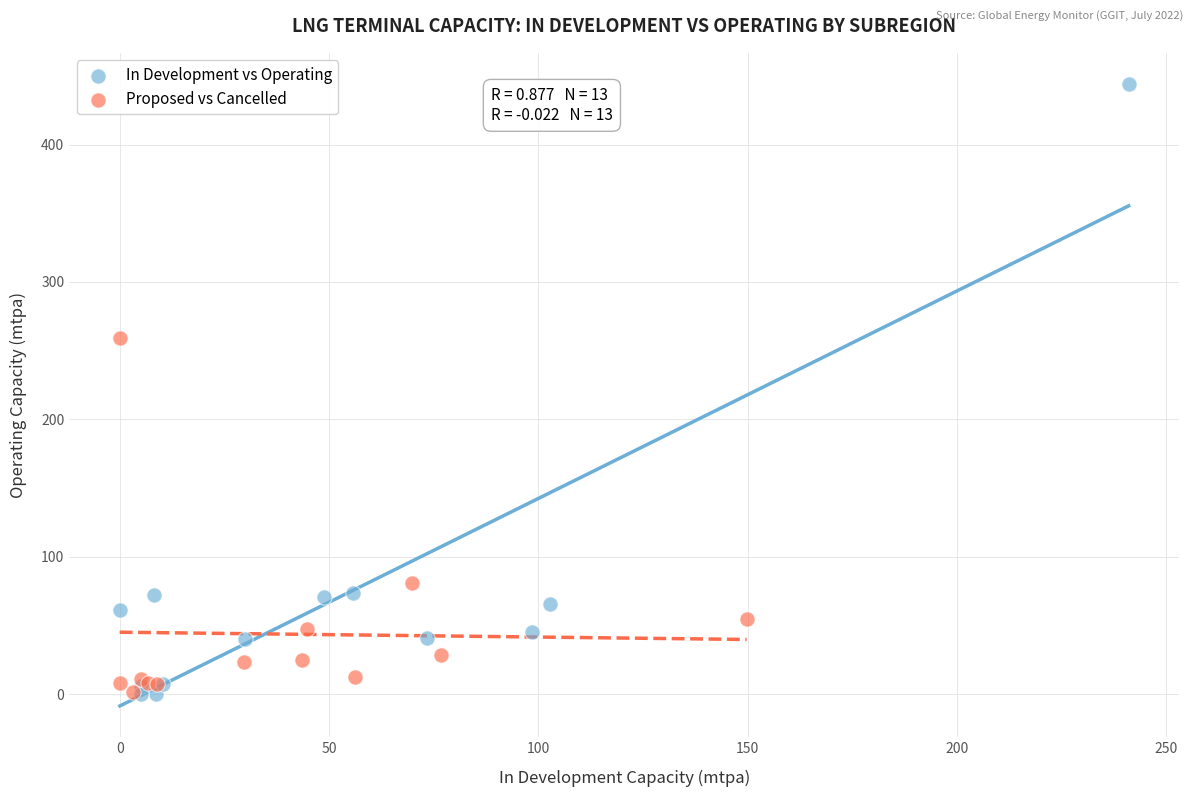

Which series contains the highest Y value?

In Development vs Operating